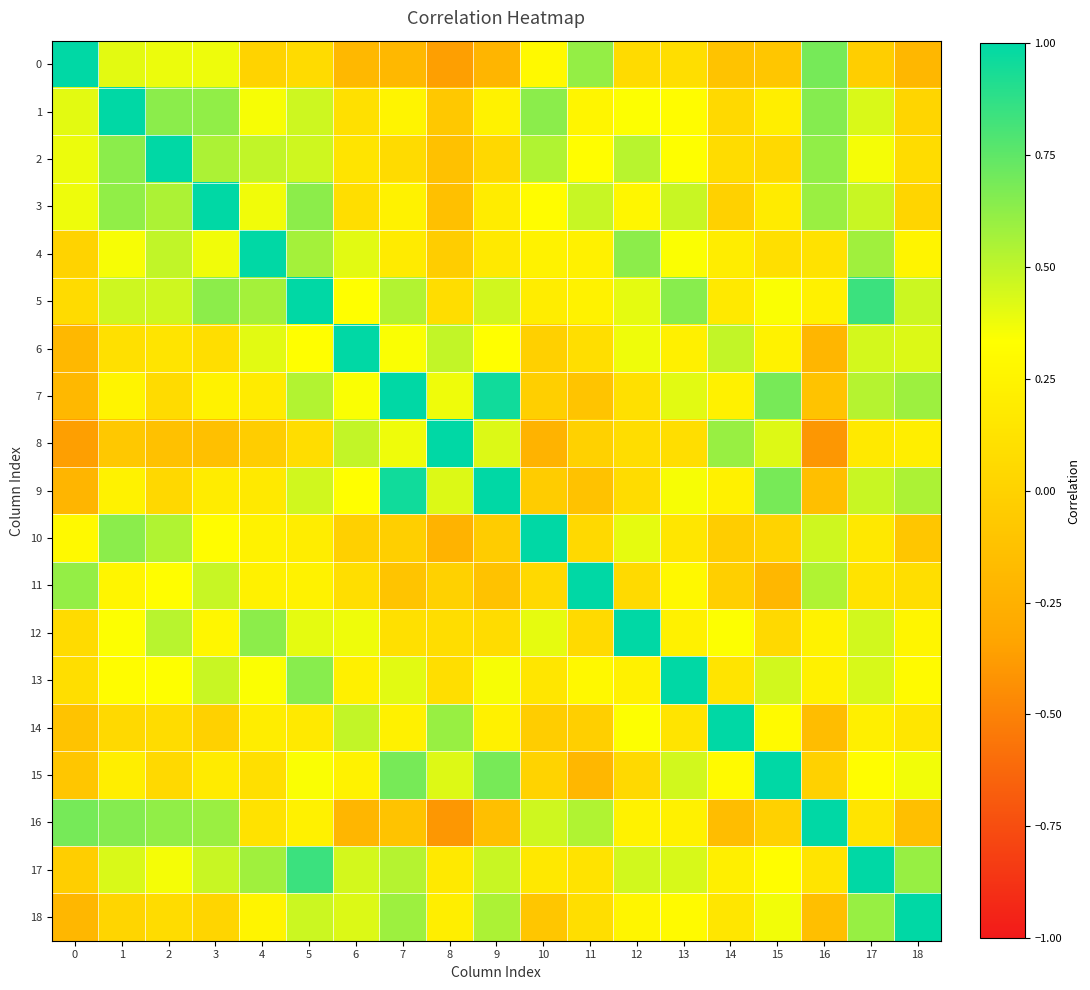

Between 7 and 10, which series saw the biggest shift?

7